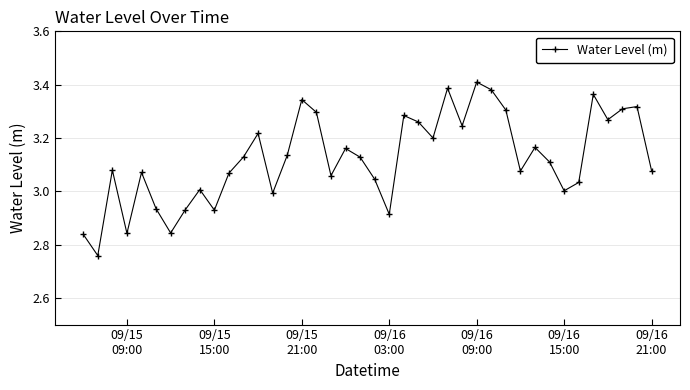

True or false: the data has more than 2 interior local peaks.

True